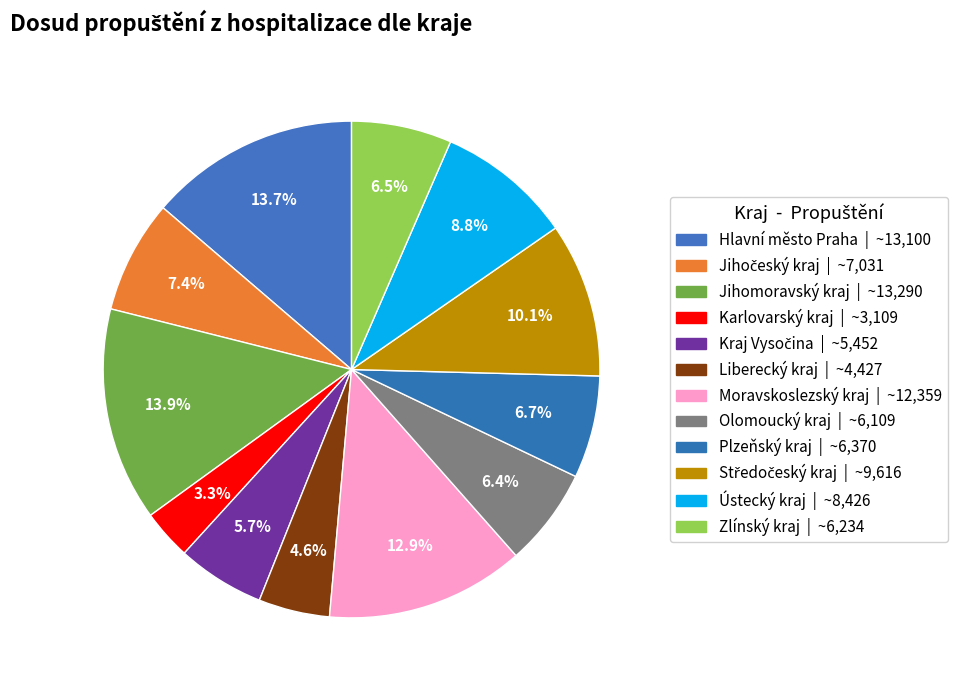

Do Liberecký kraj and Jihočeský kraj together represent more than half of the pie?

No